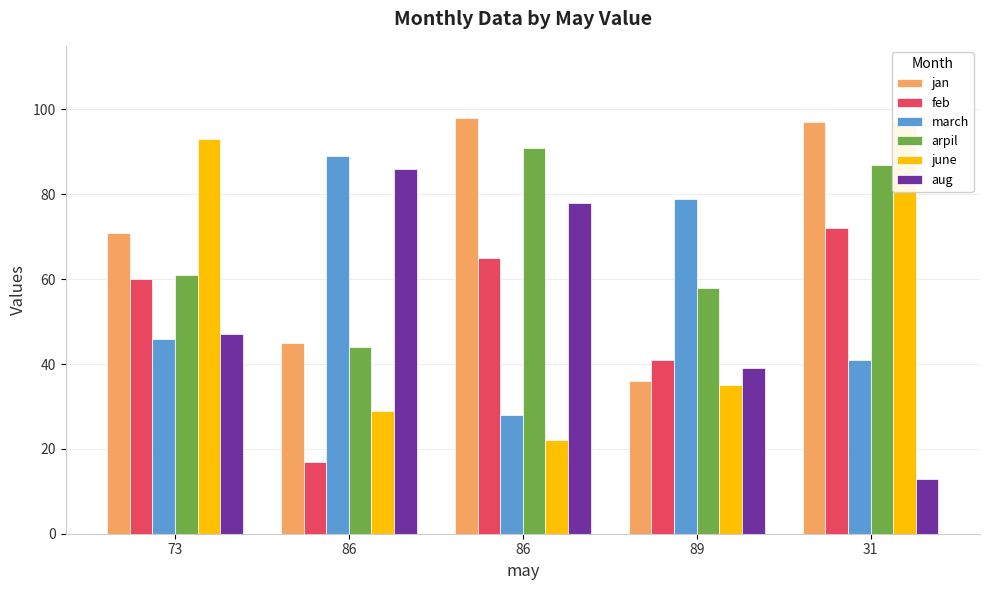

What is the sum of all march values?

283